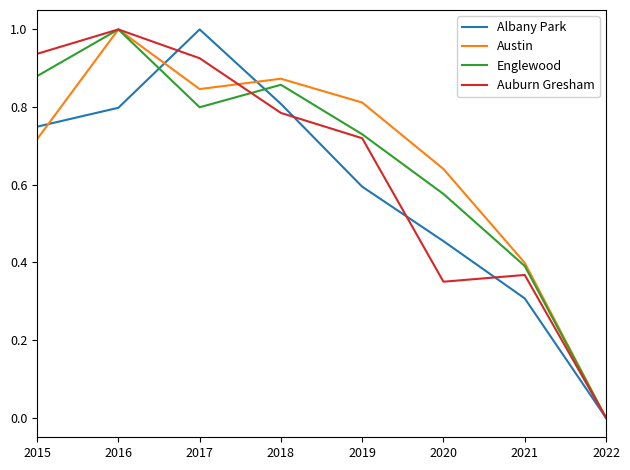

List the labels in order of Austin value, smallest first.

2022, 2021, 2020, 2015, 2019, 2017, 2018, 2016